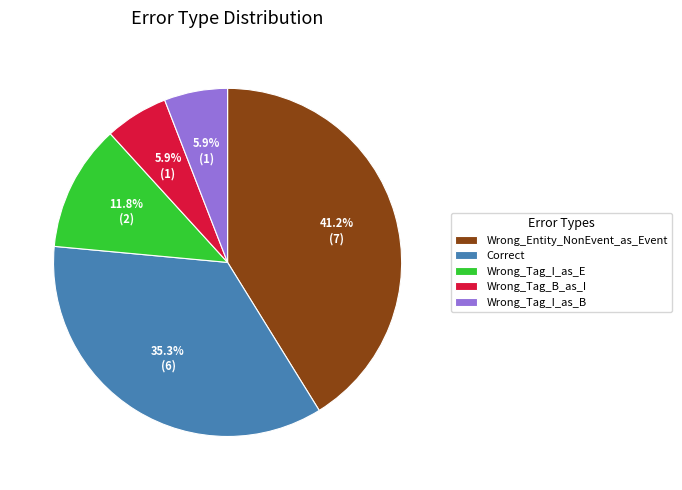

To the nearest percent, what is the combined percentage of Correct and Wrong_Entity_NonEvent_as_Event?

76%